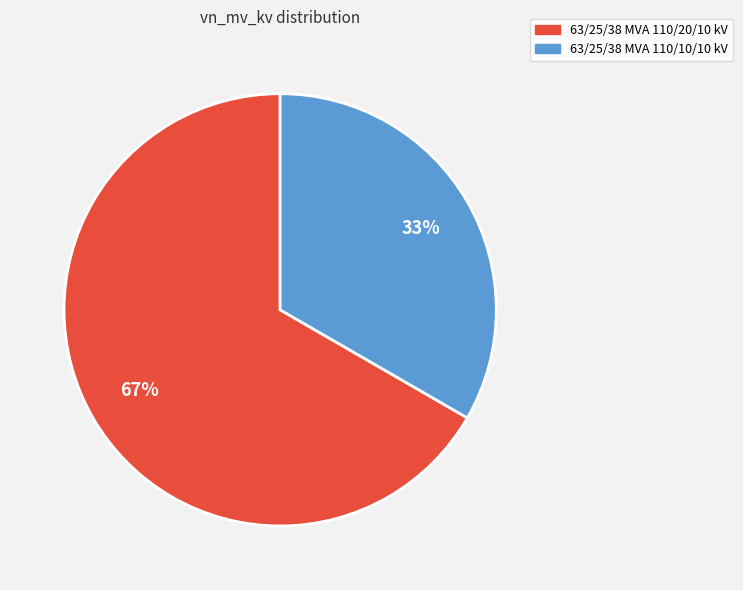

Is there a majority slice in this chart?

Yes